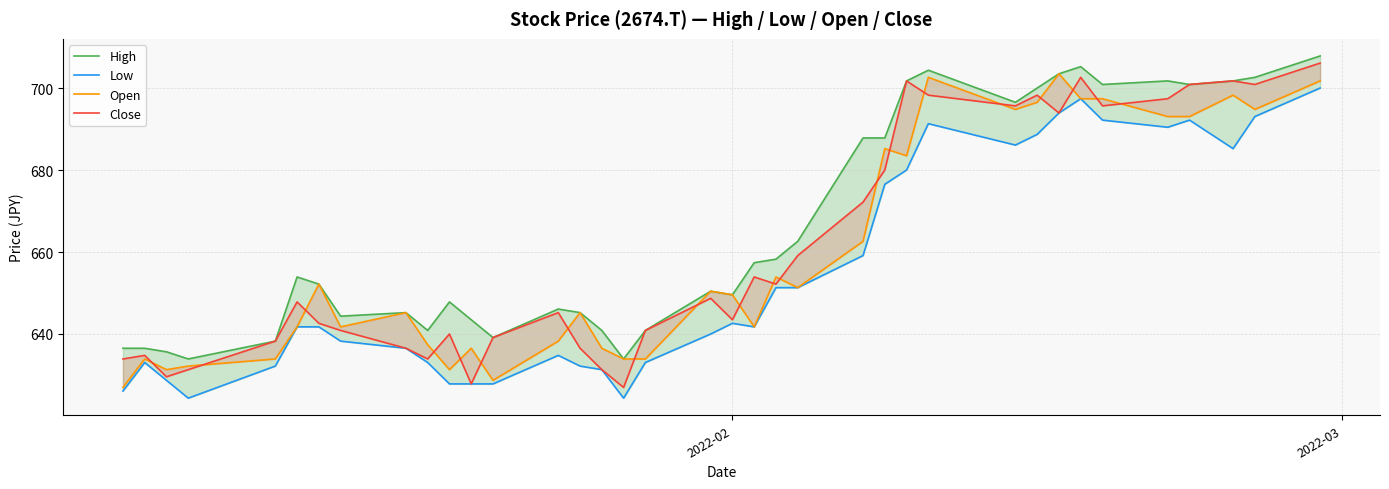

Rank the series by their maximum value, from highest to lowest.

High, Close, Open, Low